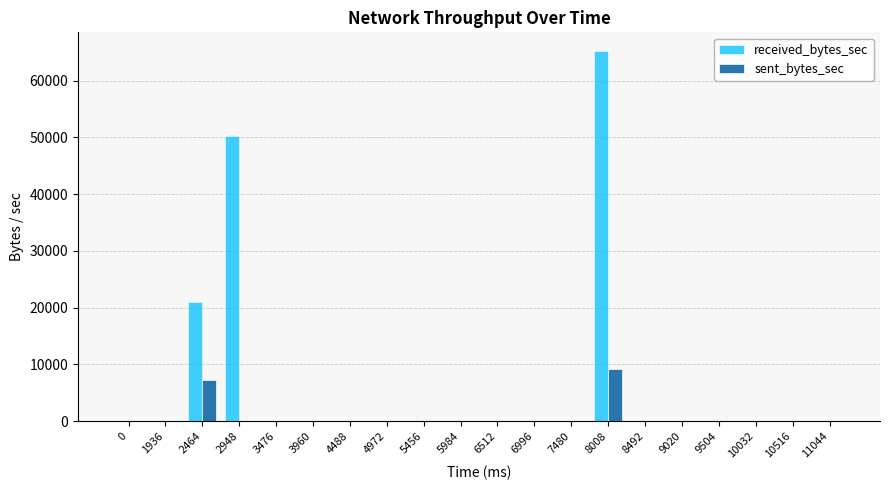

True or false: sent_bytes_sec has a value of 7195 at 2464.

True